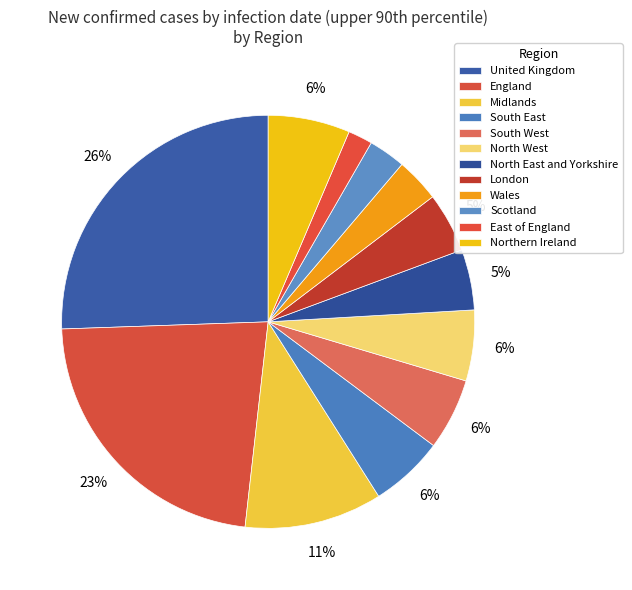

Which has a higher value, London or United Kingdom?

United Kingdom